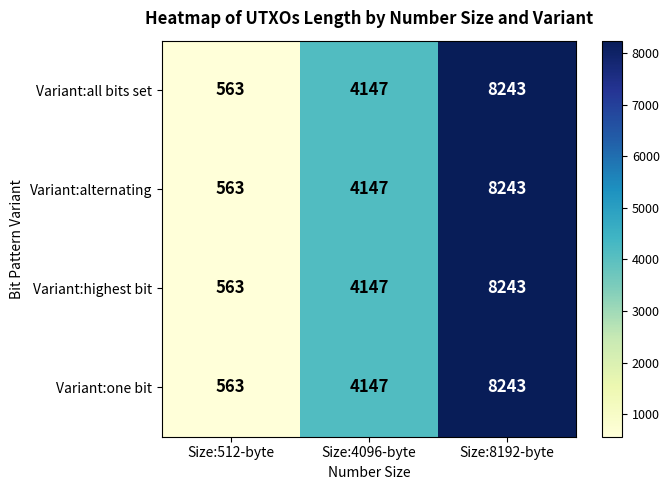

At which category is the sum across all series the highest?

Size:8192-byte